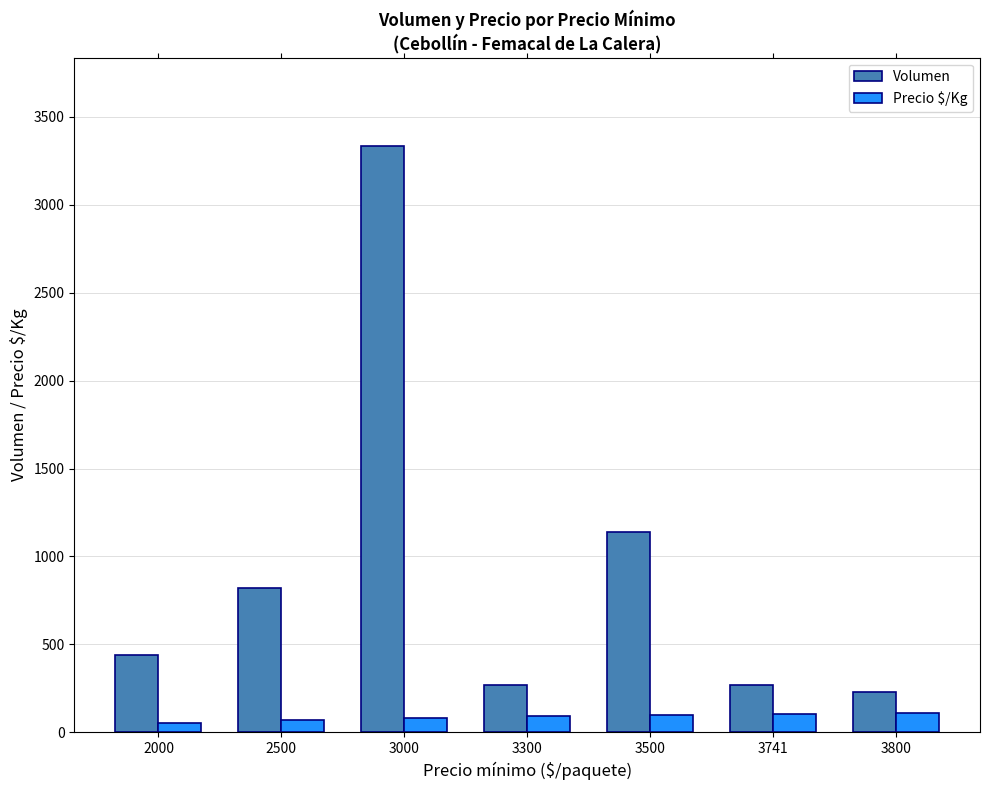

What is the lowest value of the Volumen series?

230.0